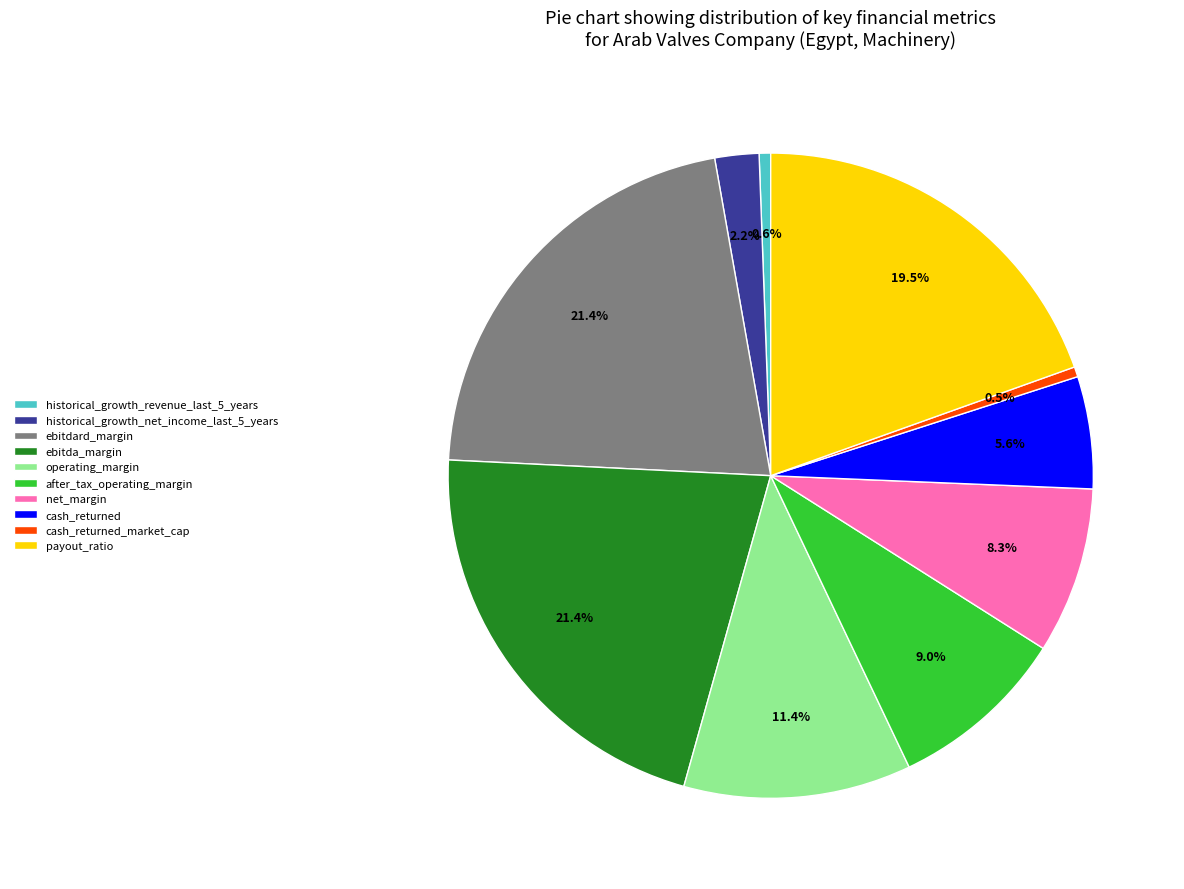

Do ebitdard_margin and historical_growth_net_income_last_5_years together represent more than half of the pie?

No